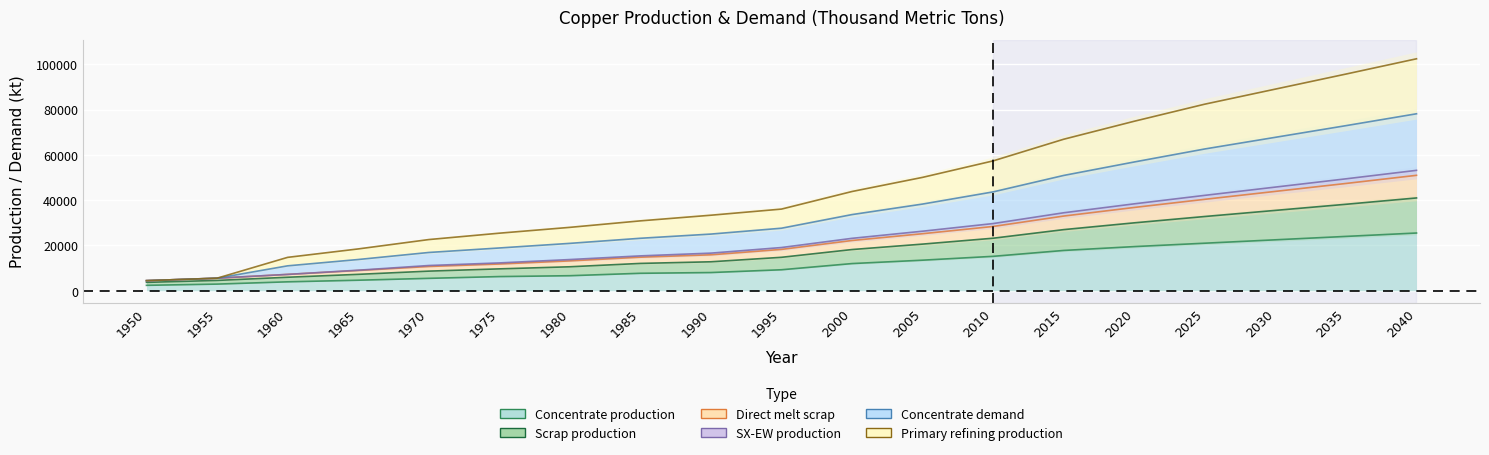

What is the approximate value of Concentrate production at 1995?

9268.6